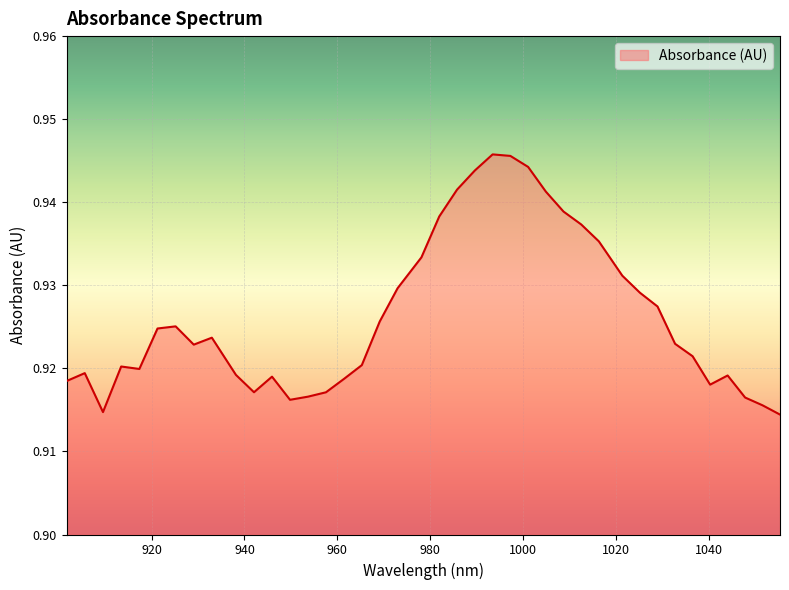

Reading left to right, transcribe all the data shown in this chart.

0.9	0.9	0.9	0.9	0.9	0.9	0.9	0.9	0.9	0.9	0.9	0.9	0.9	0.9	0.9	0.9	0.9	0.9	0.9	0.9	0.9	0.9	0.9	0.9	0.9	0.9	0.9	0.9	0.9	0.9	0.9	0.9	0.9	0.9	0.9	0.9	0.9	0.9	0.9	0.9